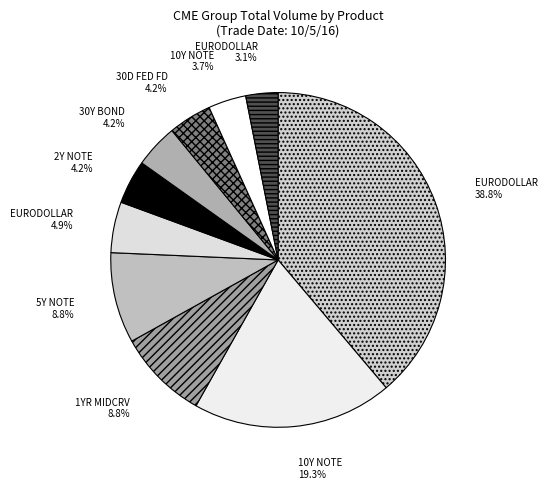

Rank the categories by value from lowest to highest.

EURODOLLAR CALL, 10Y NOTE PUT, 30D FED FD FUTURE, 30Y BOND FUTURE, 2Y NOTE FUTURE, EURODOLLAR PUT, 5Y NOTE FUTURE, 1YR MIDCRV PUT, 10Y NOTE FUTURE, EURODOLLAR FUTURE